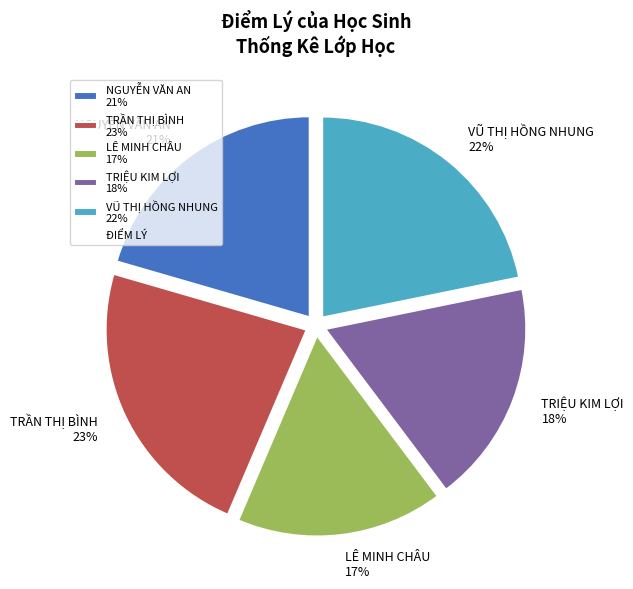

What is the ratio of the value at TRẦN THỊ BÌNH to the value at LÊ MINH CHÂU?

1.4